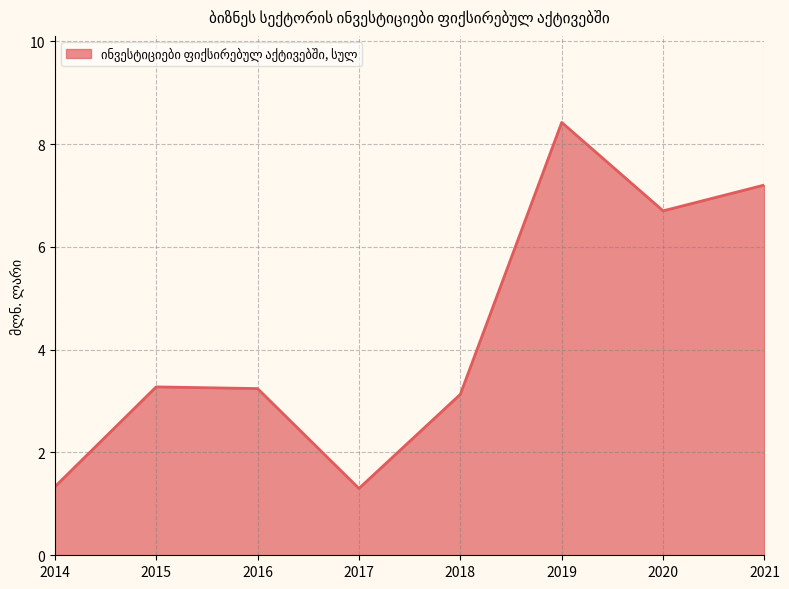

The value at 2021 is 7.2. True or false?

True